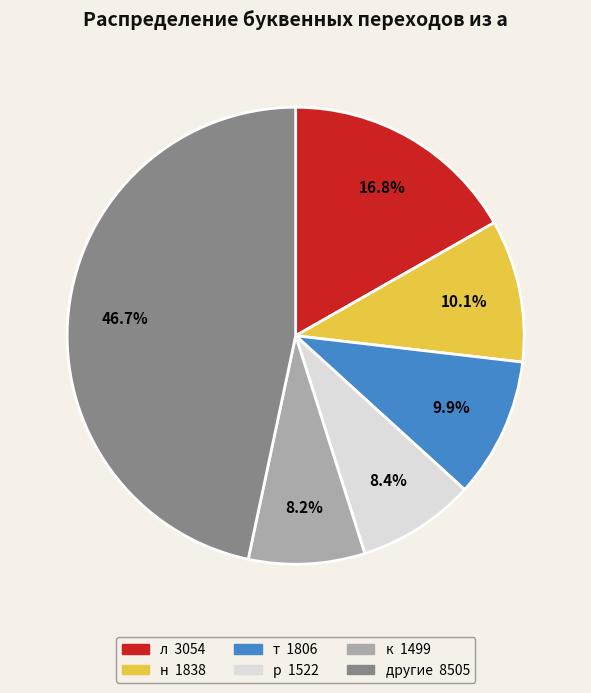

Is there any slice that represents more than half of the pie?

No